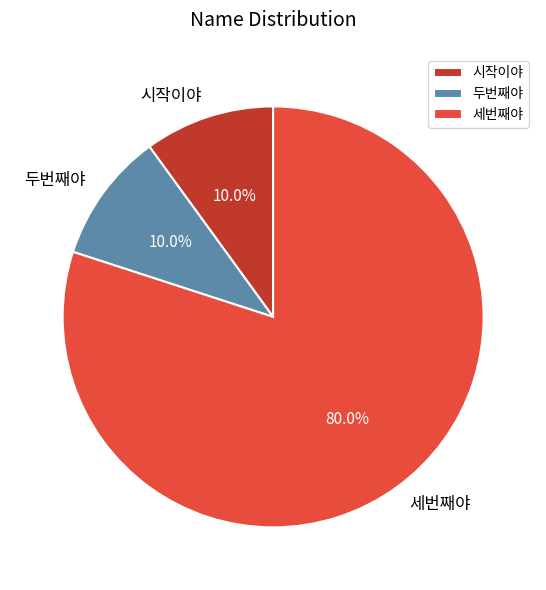

To the nearest percent, what portion does 시작이야 represent?

10%